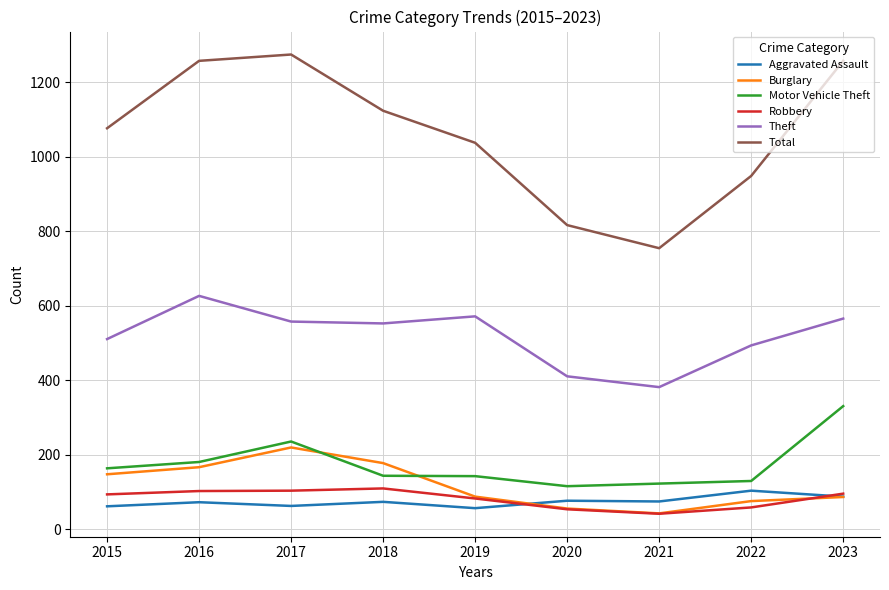

Which label corresponds to the smallest value in the chart?

2021